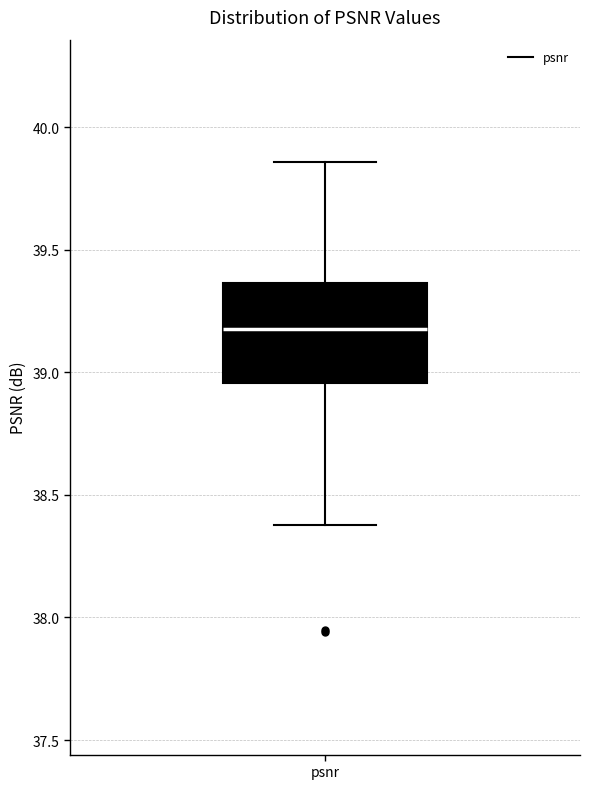

Read this box plot against the y-axis: the position of the median line, the range covered by the box, and the ends of both whiskers. The values are not printed on the chart, so give them approximately, as read against the axis.

median 39.20, box 38.95 to 39.35, whiskers 38.40 to 39.85